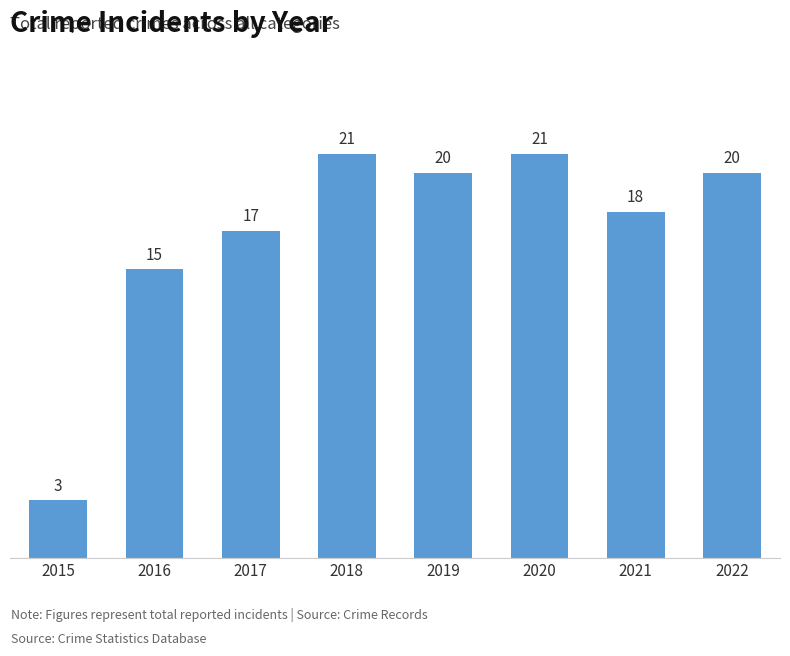

Reading left to right, what are all the values shown in this chart?

3	15	17	21	20	21	18	20